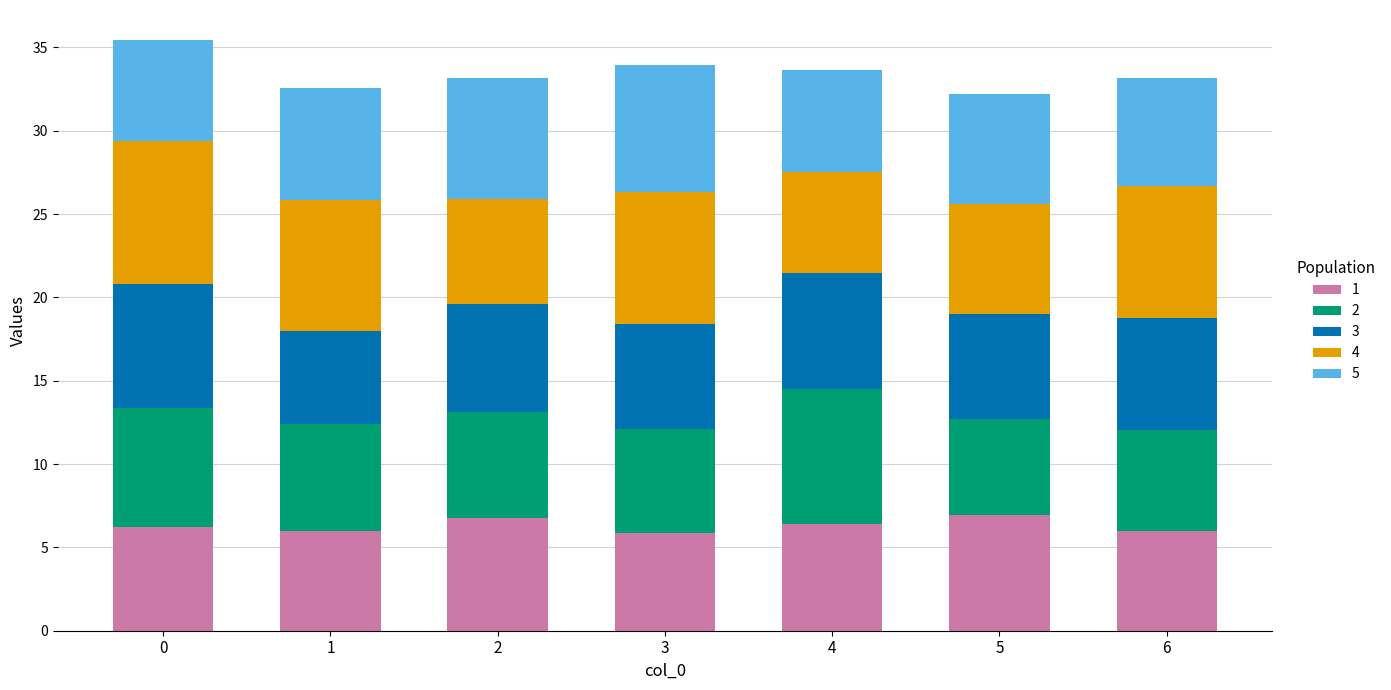

What is the total value across all series at 0?

35.5